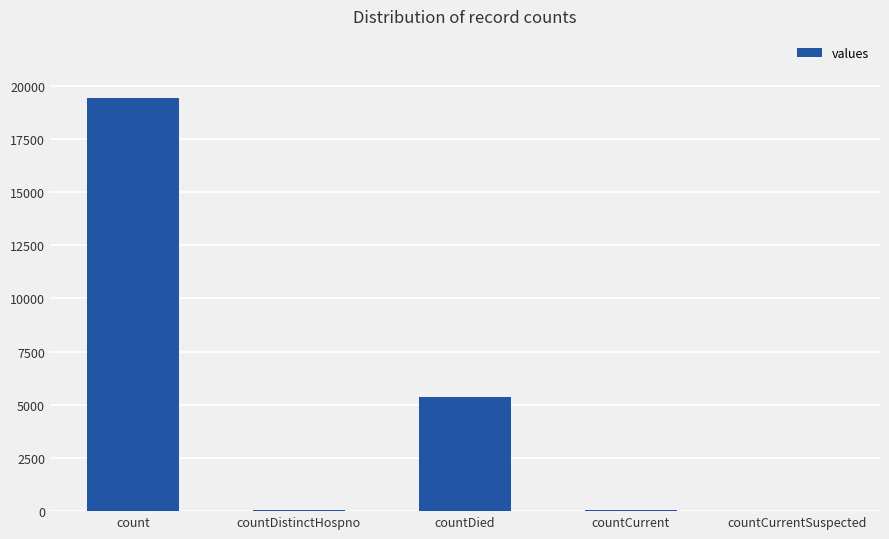

At which label is the value closest to 9710?

countDied